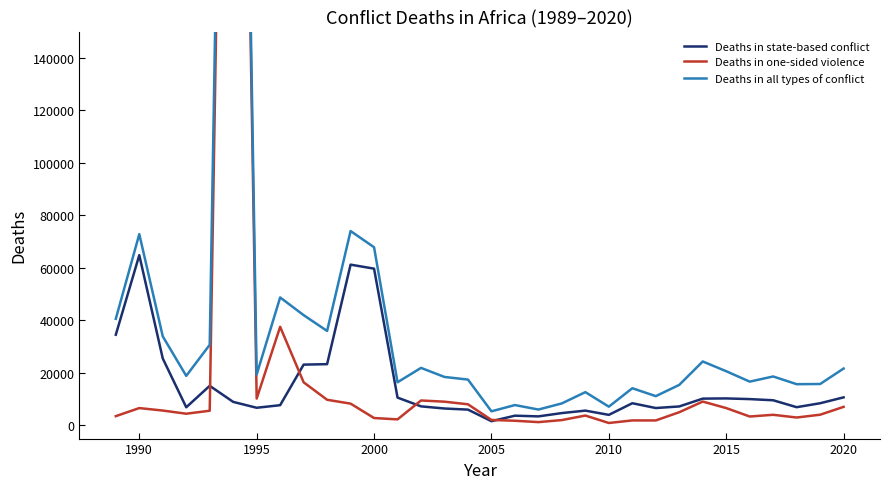

What is the maximum value for Deaths in state-based conflict?

64847